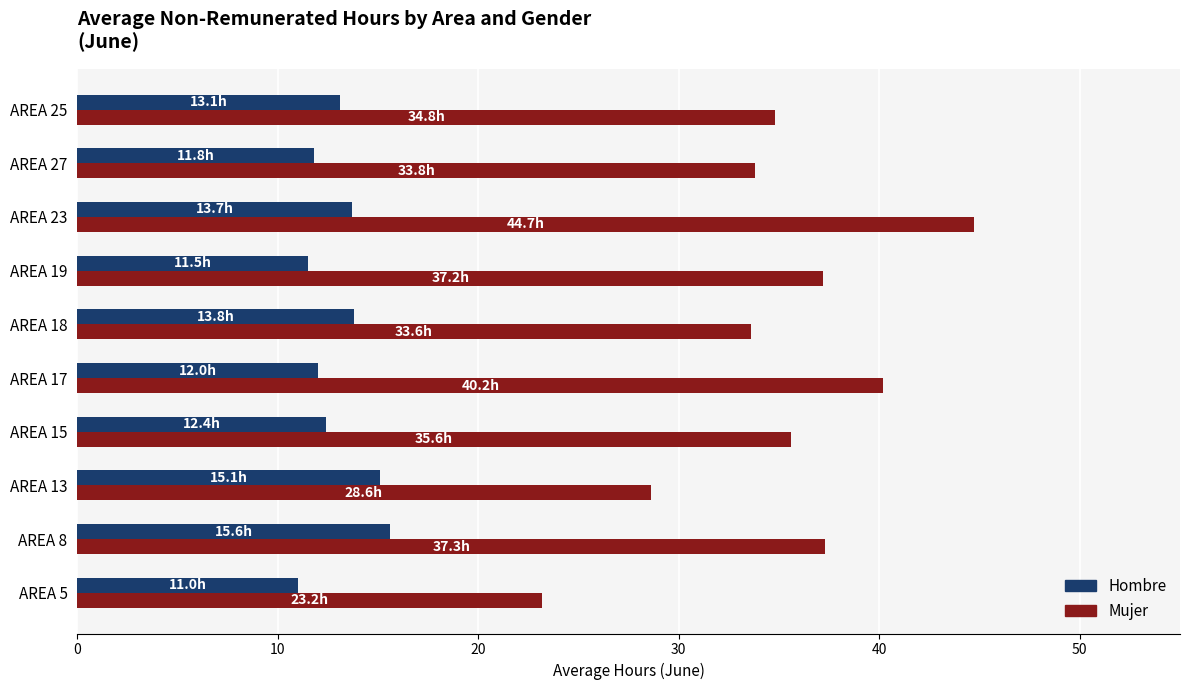

What is the sum of all Hombre values?

130.0